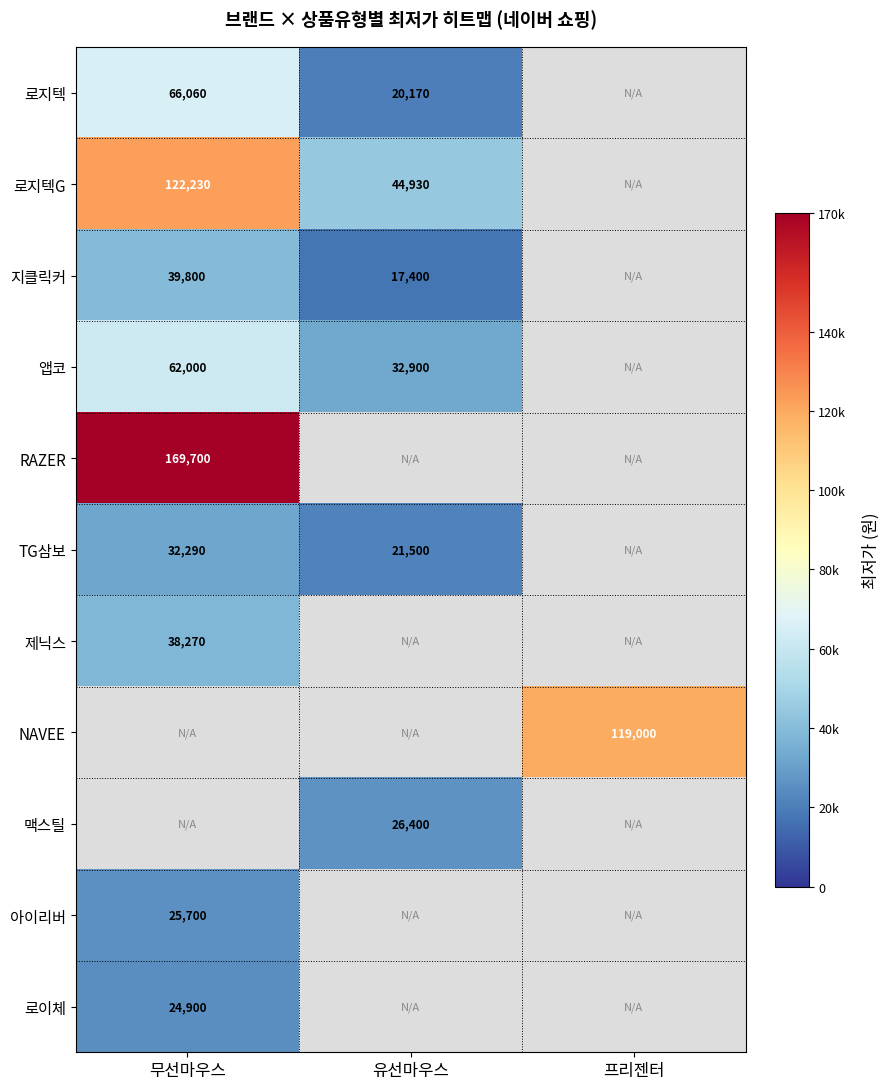

Is it true that 맥스틸 equals 8581 at 유선마우스?

False